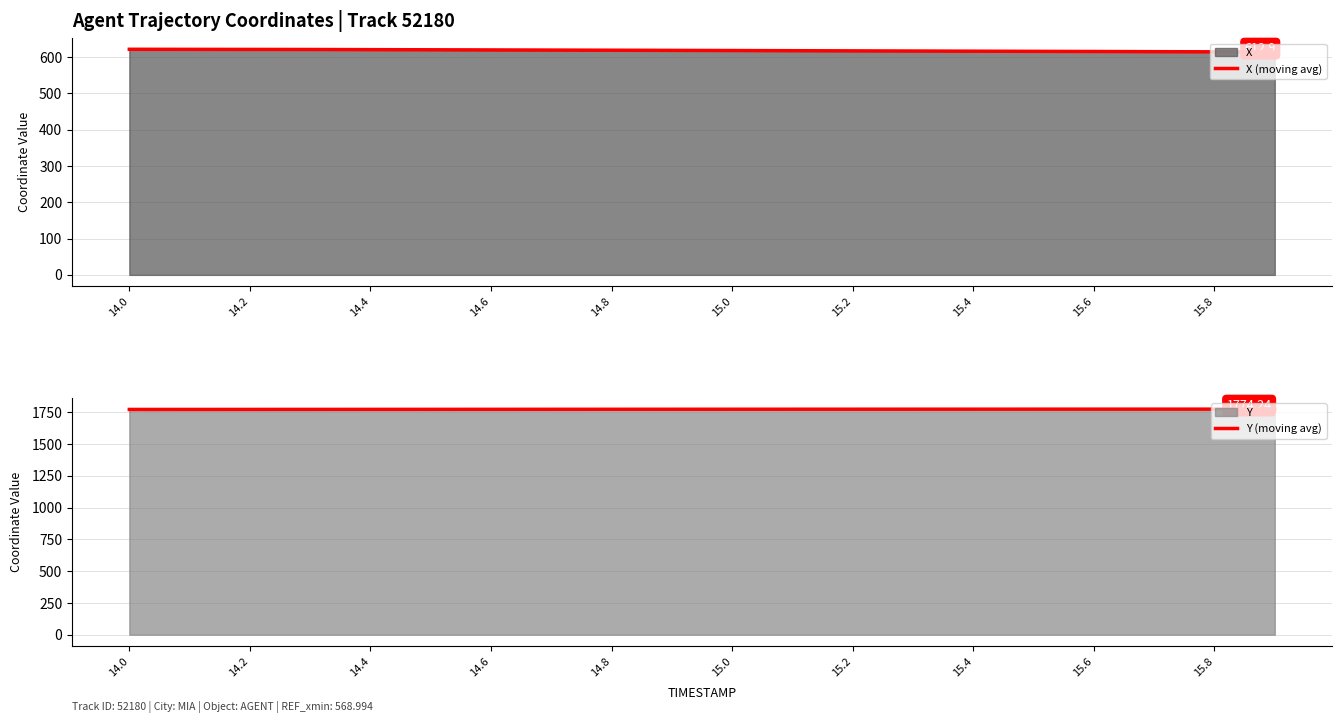

Does the chart have visible grid lines?

Yes